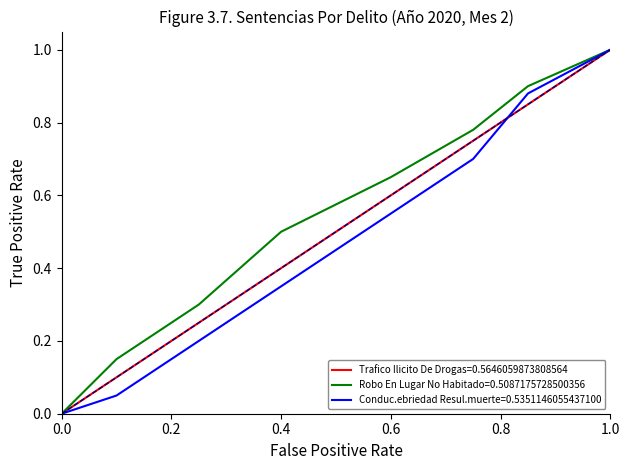

What is the maximum value shown in the chart?

1.0